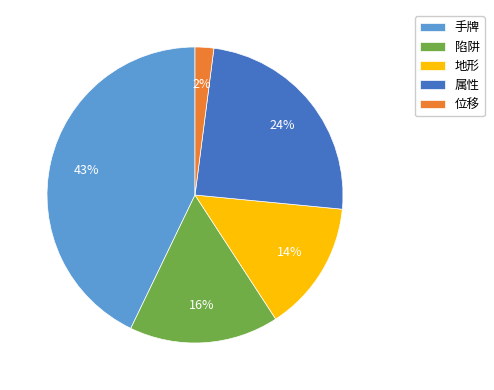

Is it true that 陷阱 is 16% of the pie?

True